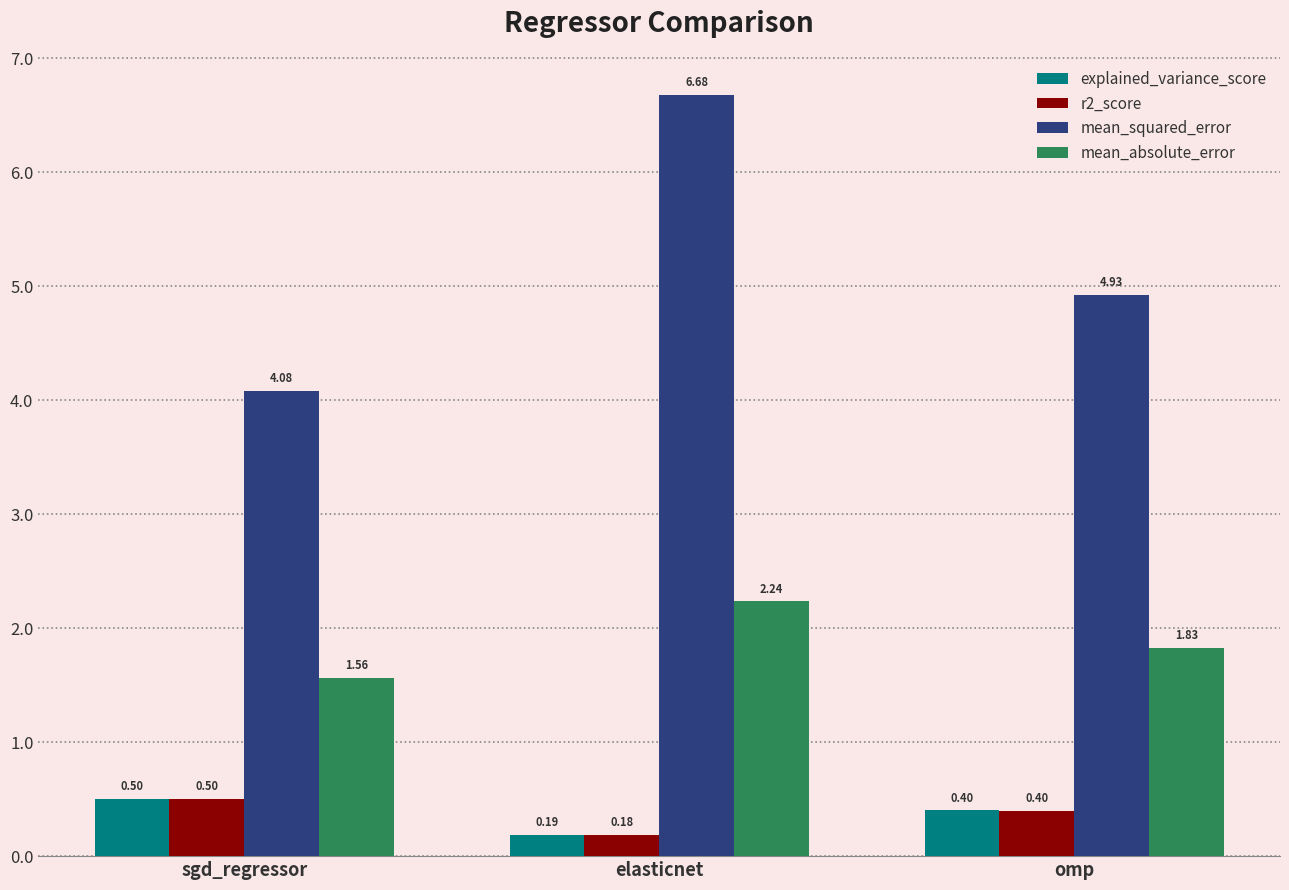

What is the label of the 1st bar from the right?

omp